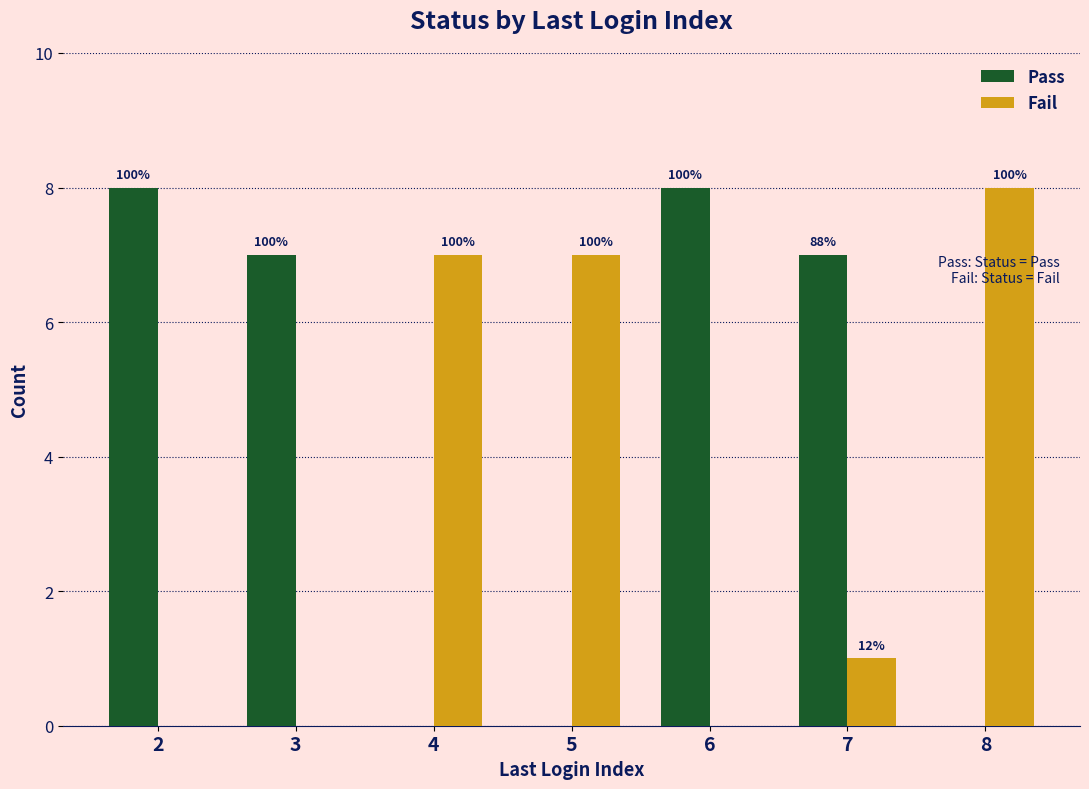

Reading left to right, list all the values displayed in this chart.

Pass: 8	7	0	0	8	7	0
Fail: 0	0	7	7	0	1	8